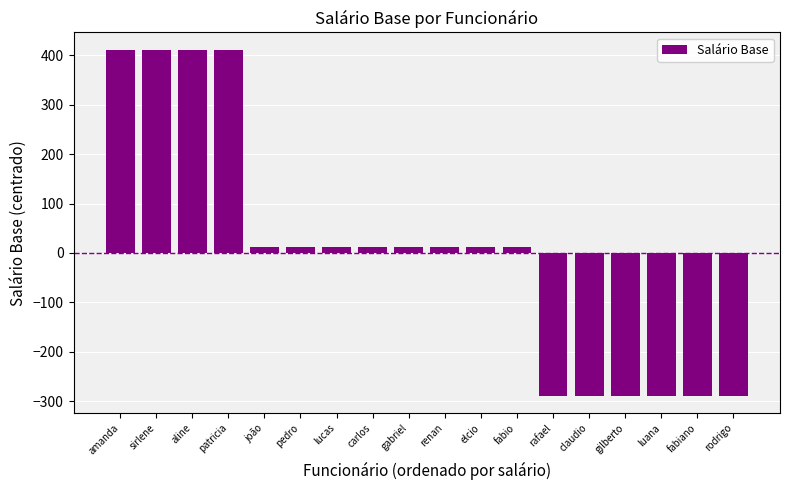

Reading left to right, transcribe all the data shown in this chart.

411.1	411.1	411.1	411.1	11.1	11.1	11.1	11.1	11.1	11.1	11.1	11.1	-288.9	-288.9	-288.9	-288.9	-288.9	-288.9